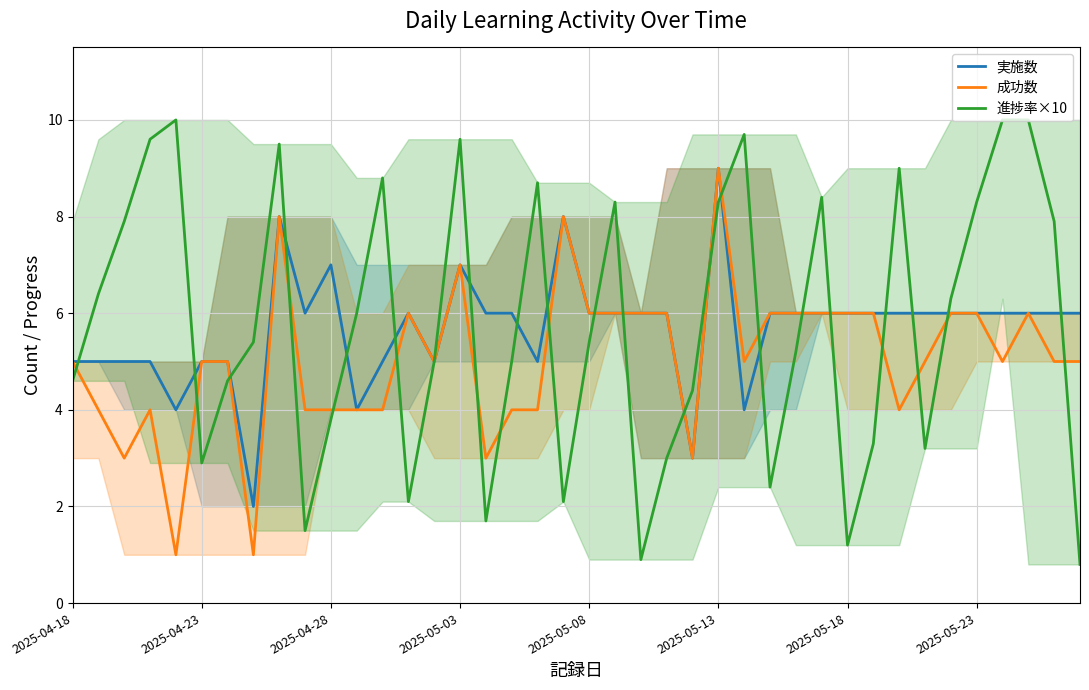

What is the average value of the 成功数 series?

5.0